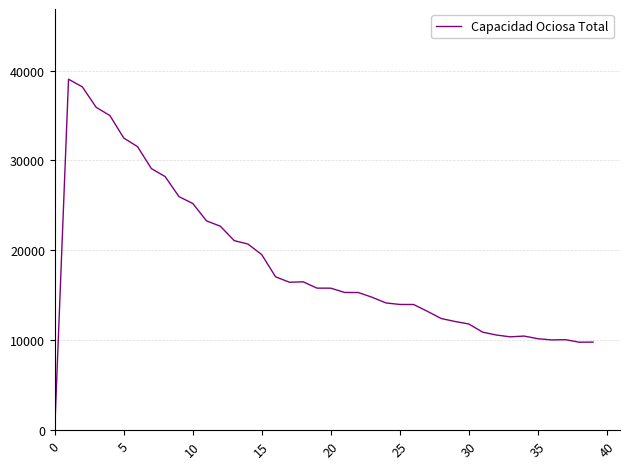

What is the difference between the maximum and minimum values?

39040.4